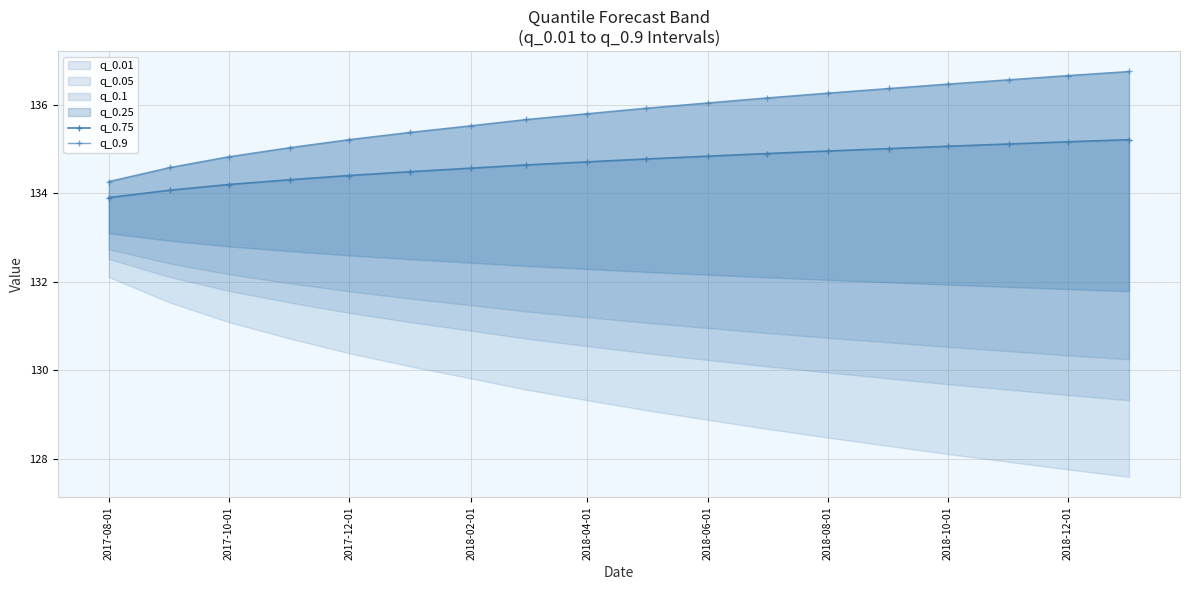

True or false: q_0.75 has more than 2 points higher than both neighbors.

False